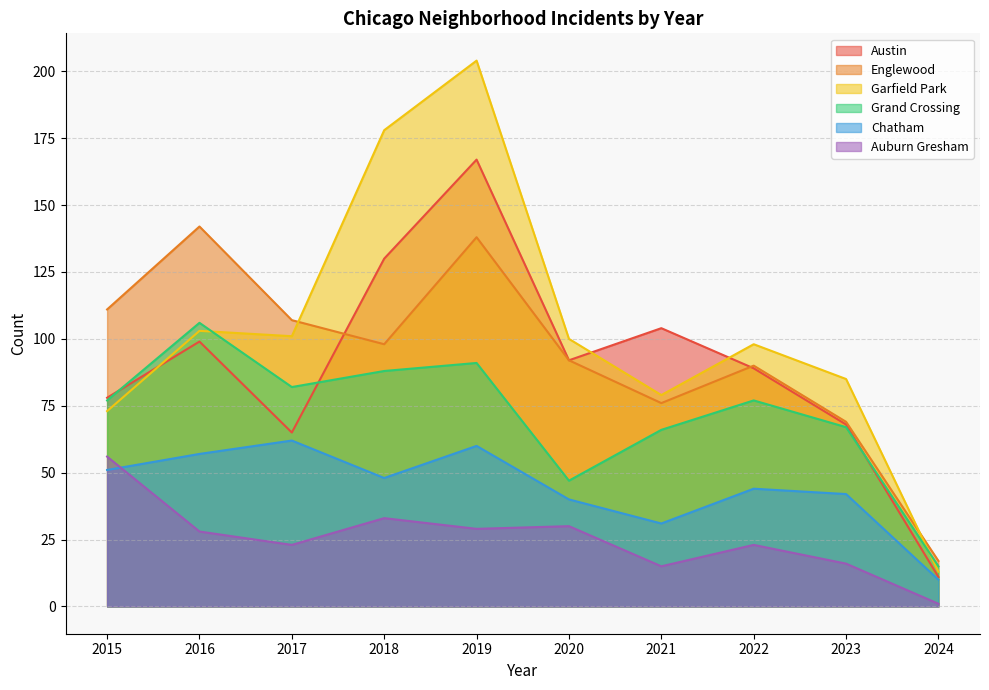

How many values in the Grand Crossing series exceed 77?

4